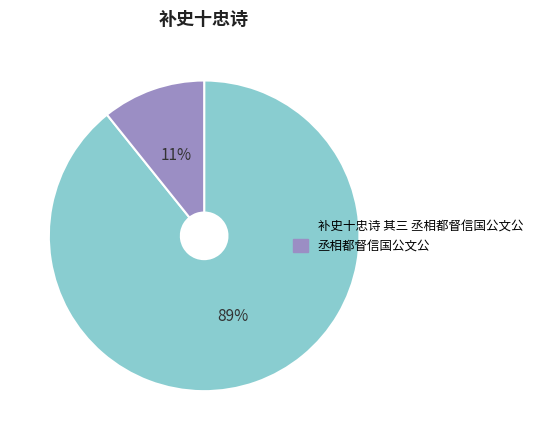

Count the number of slices in the pie.

2